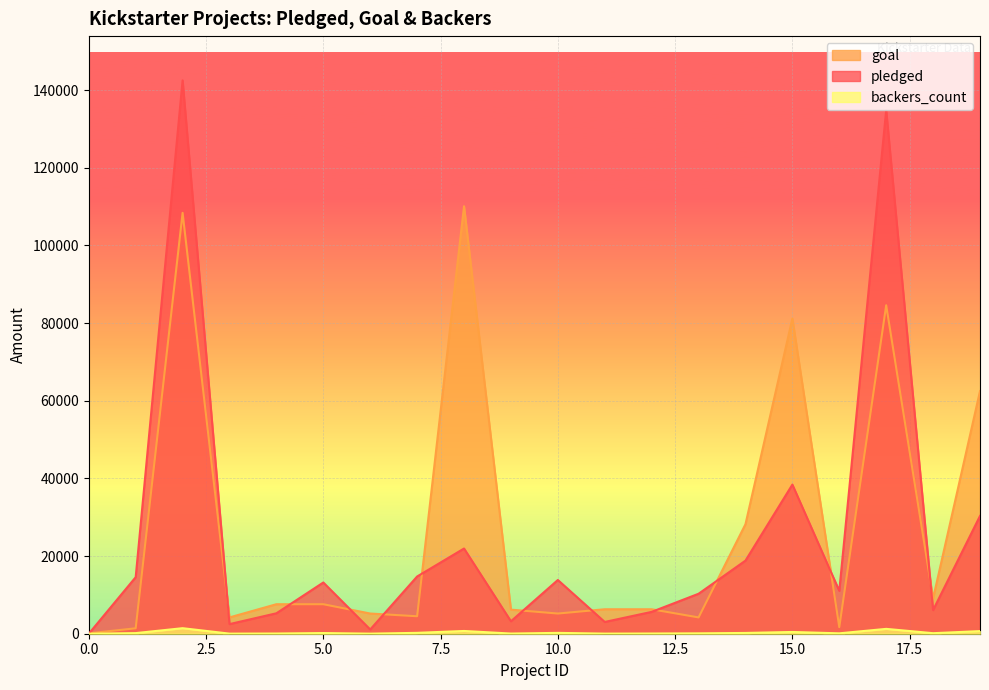

Reading left to right, extract all data points from this chart.

pledged: 0	14560	142523	2477	5265	13195	1090	14741	21946	3208	13838	3030	5629	10295	18829	38414	11041	134845	6089	30331
goal: 100	1400	108400	4200	7600	7600	5200	4500	110100	6200	5200	6300	6300	4200	28200	81200	1700	84600	9100	62500
backers_count: 0	158	1425	24	53	174	18	227	708	44	220	27	55	98	200	452	100	1249	135	674